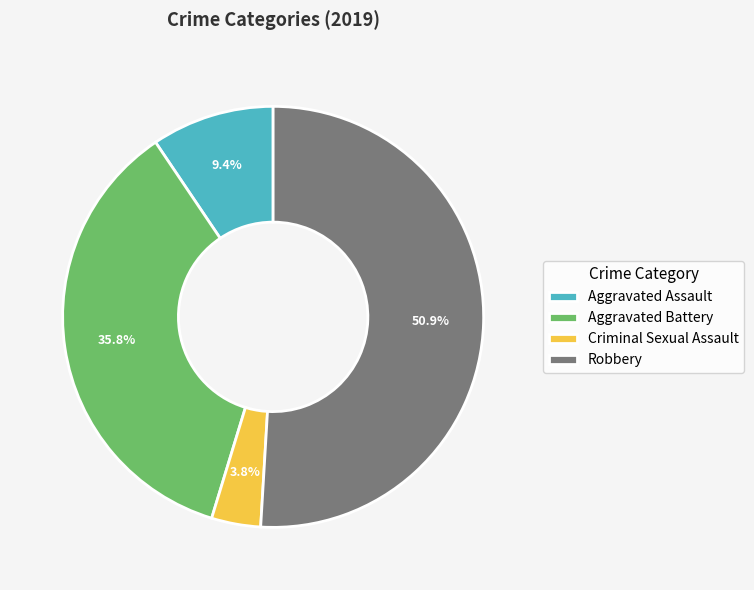

What portion of the pie excludes Criminal Sexual Assault?

96.2%